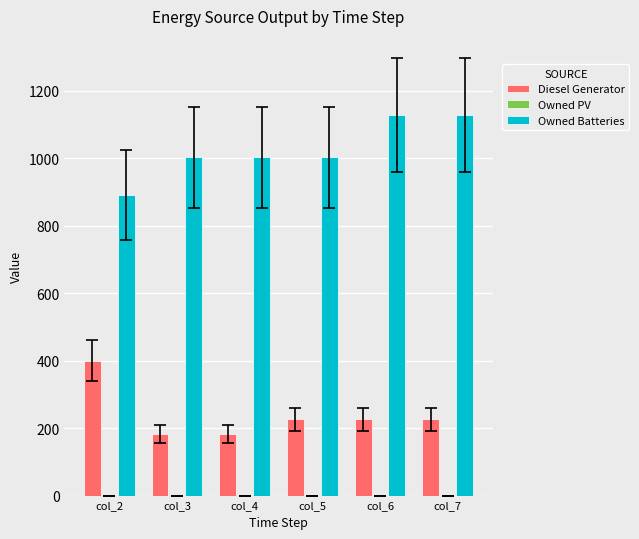

Reading left to right, what are all the values shown in this chart?

Diesel Generator: col_2=400.0	col_3=182.0	col_4=182.0	col_5=226.0	col_6=226.0	col_7=226.0
Owned Batteries: col_2=892.0	col_3=1003.0	col_4=1003.0	col_5=1003.0	col_6=1129.0	col_7=1129.0